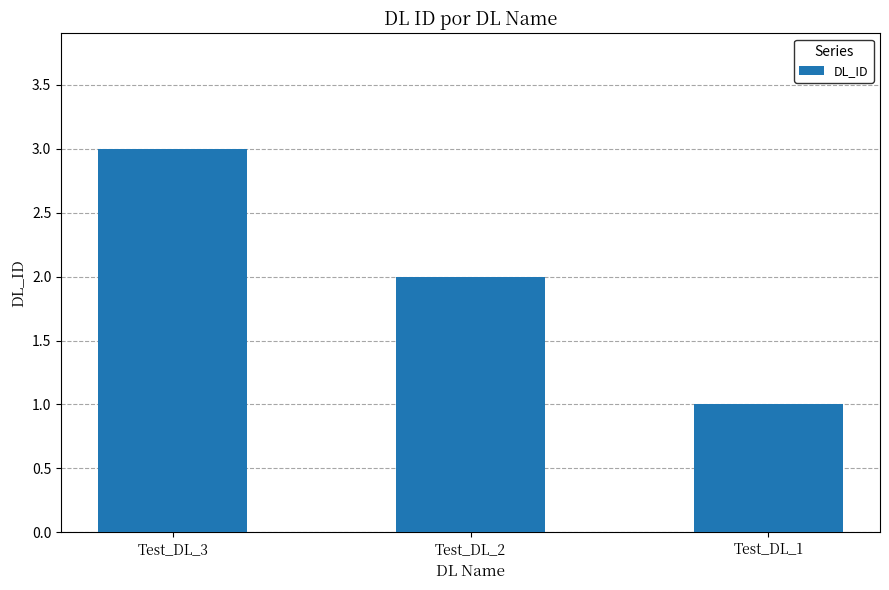

What is the change in value from Test_DL_3 to Test_DL_1?

-2